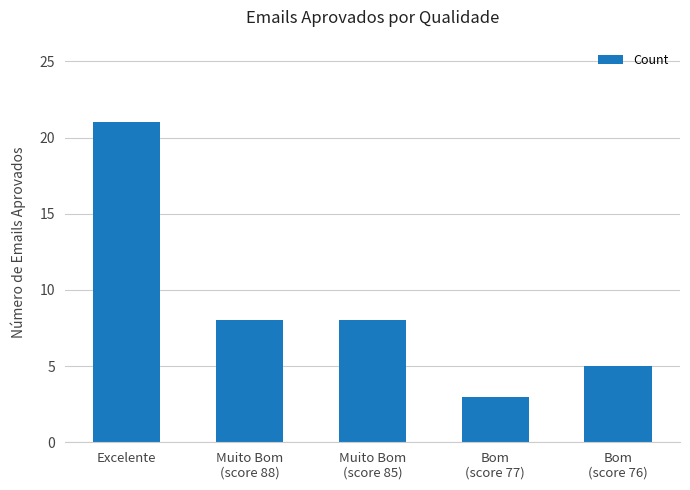

What is the minimum value shown in the chart?

3